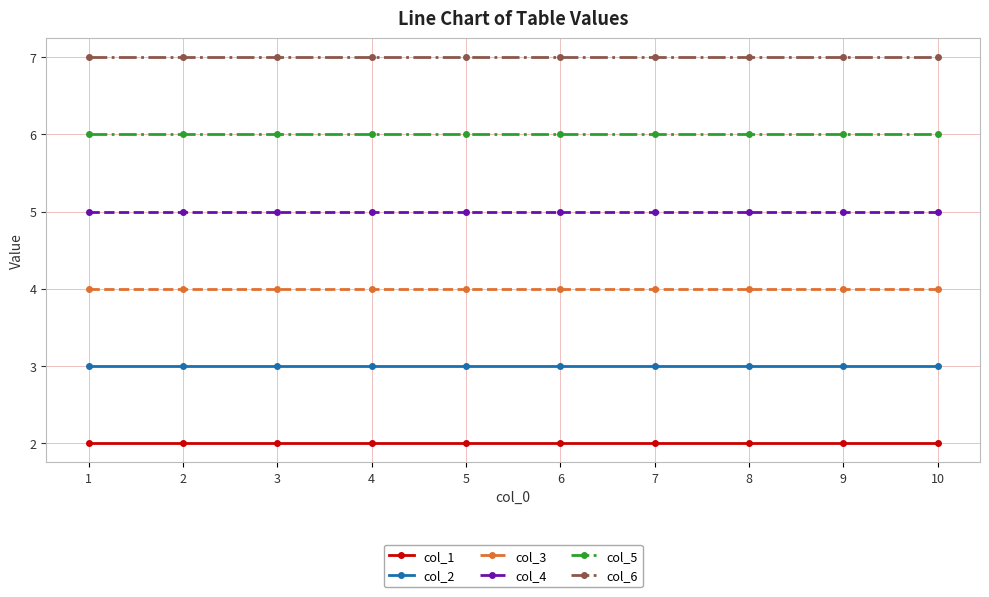

Reading right to left, what are all the values shown in this chart?

col_1: 2	2	2	2	2	2	2	2	2	2
col_2: 3	3	3	3	3	3	3	3	3	3
col_3: 4	4	4	4	4	4	4	4	4	4
col_4: 5	5	5	5	5	5	5	5	5	5
col_5: 6	6	6	6	6	6	6	6	6	6
col_6: 7	7	7	7	7	7	7	7	7	7